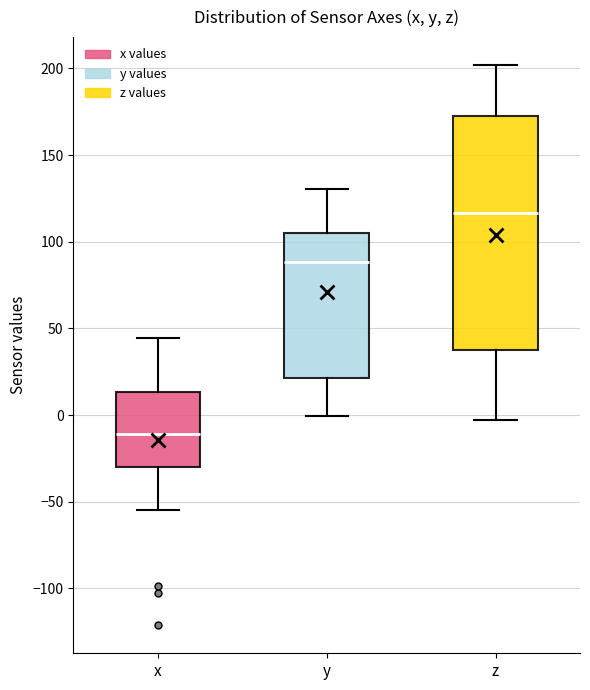

Where does the lower whisker of the box for y end on the y-axis? The values are not printed on the chart, so give them approximately, as read against the axis.

0